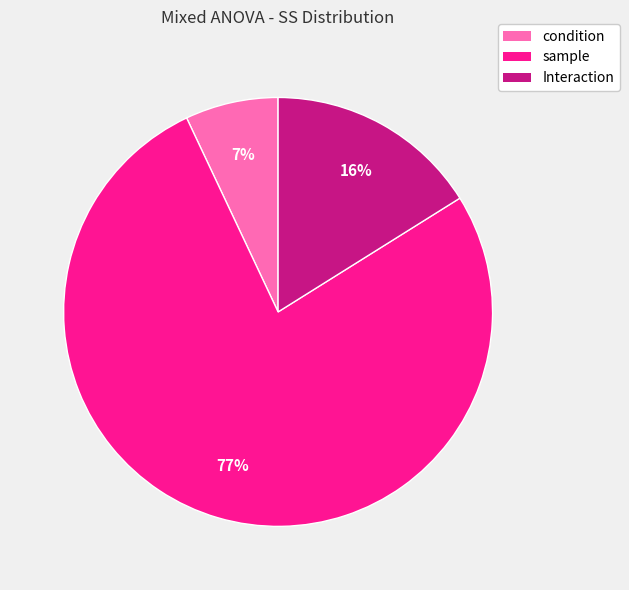

What percentage is the condition slice, to the nearest percent?

7%